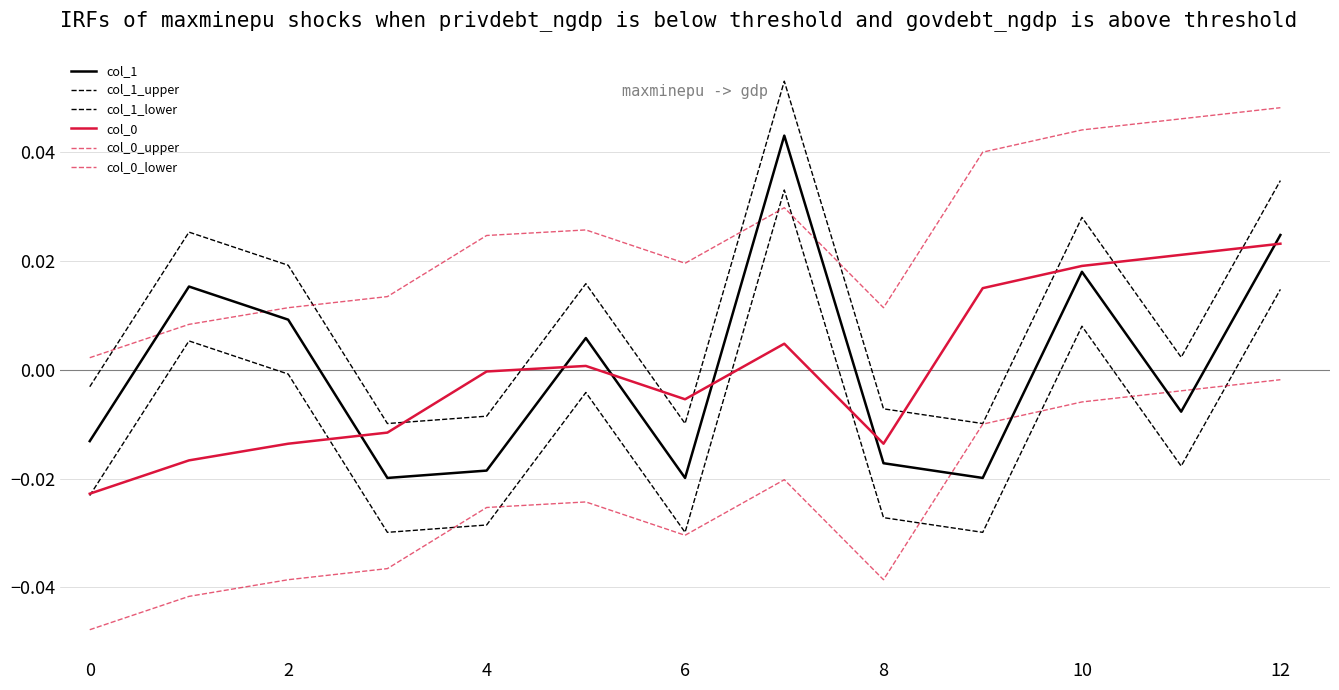

Is this an area chart (filled region under the line)?

No